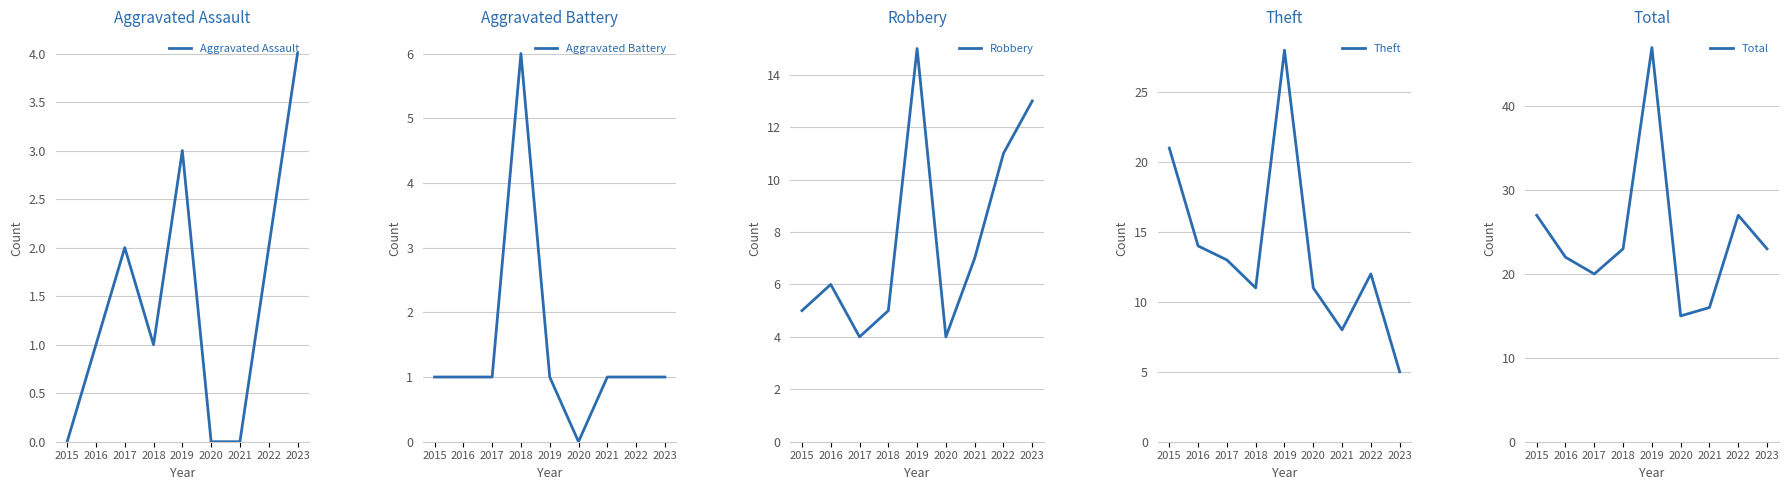

Reading left to right, transcribe all the data shown in this chart.

Aggravated Assault: 0	1	2	1	3	0	0	2	4
Aggravated Battery: 1	1	1	6	1	0	1	1	1
Robbery: 5	6	4	5	15	4	7	11	13
Theft: 21	14	13	11	28	11	8	12	5
Total: 27	22	20	23	47	15	16	27	23